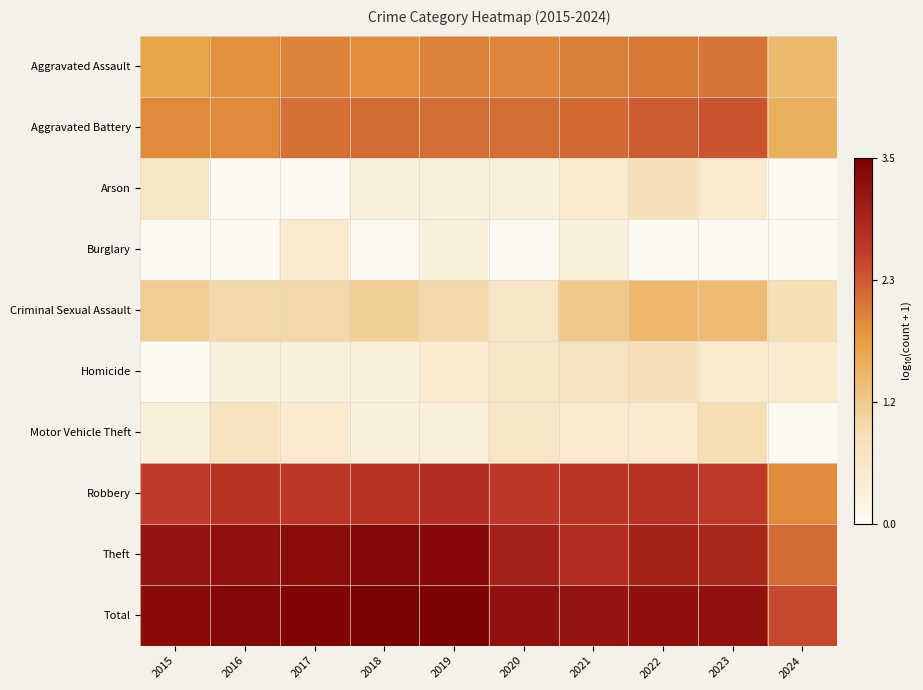

Which series changed the most between 2019 and 2024?

Theft